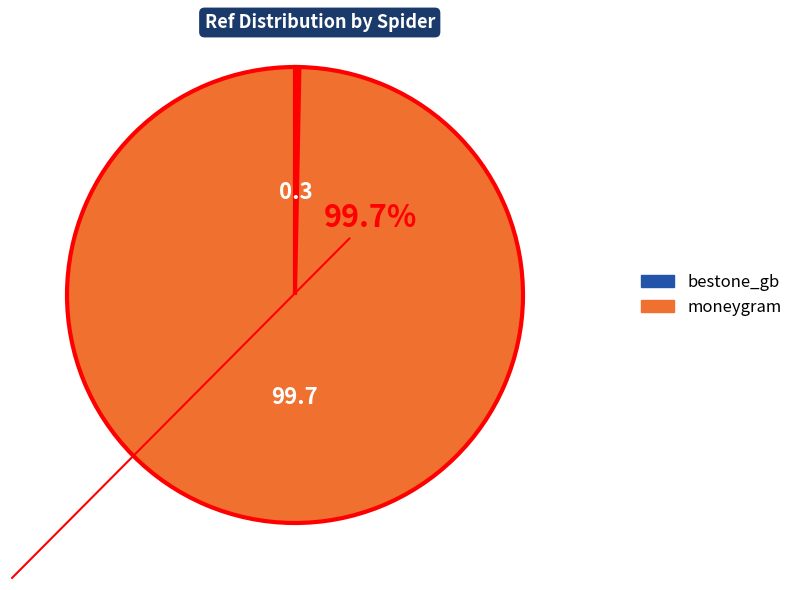

True or false: bestone_gb accounts for 12% of the total.

False